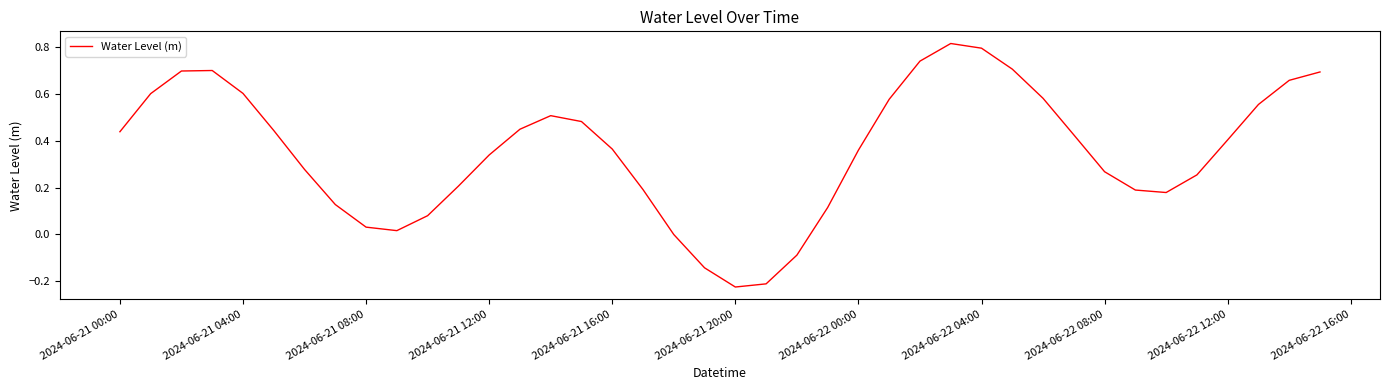

What is the difference between the maximum and minimum values?

1.0